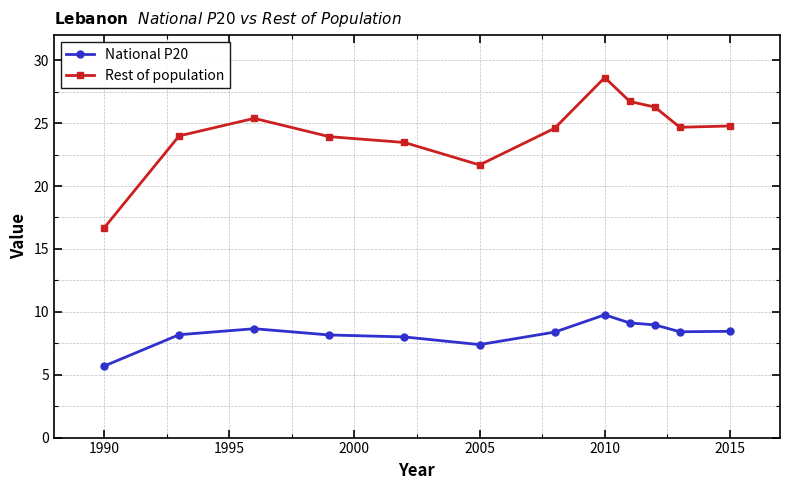

True or false: Rest of population and National P20 cross at least once.

False